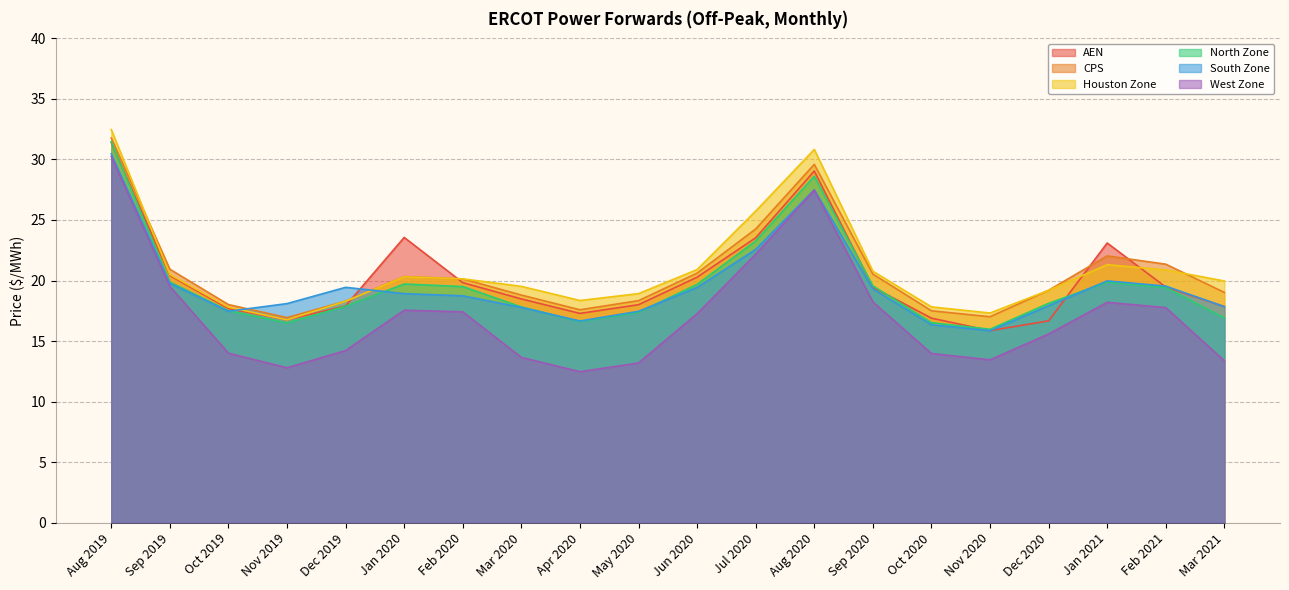

True or false: North Zone and CPS cross at least once.

False